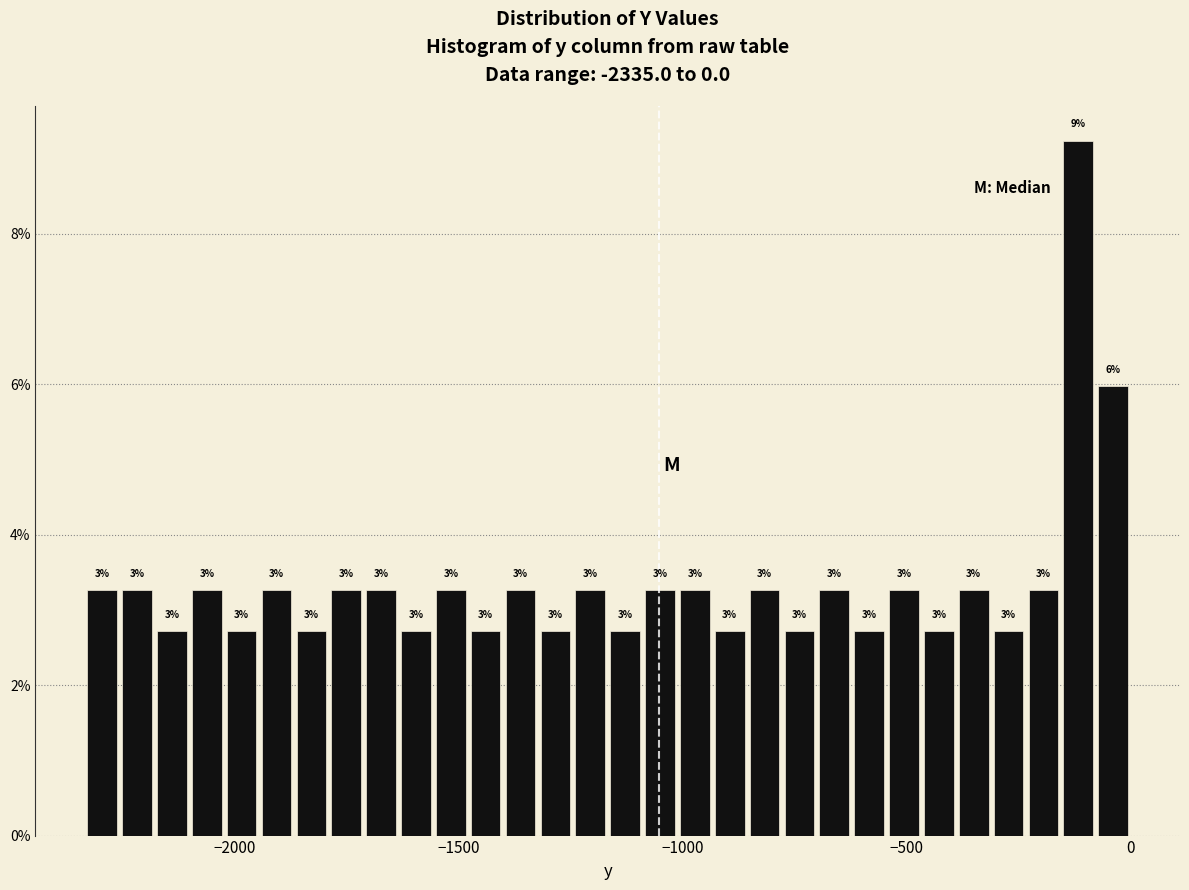

Around what value on the x-axis is the tallest bar? Give the approximate position of its centre, as read against the axis.

-100